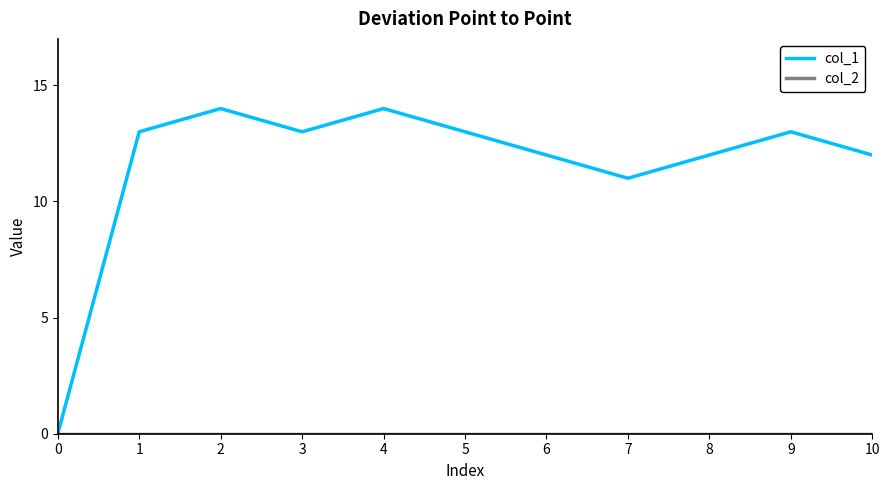

What is the maximum value shown in the chart?

14